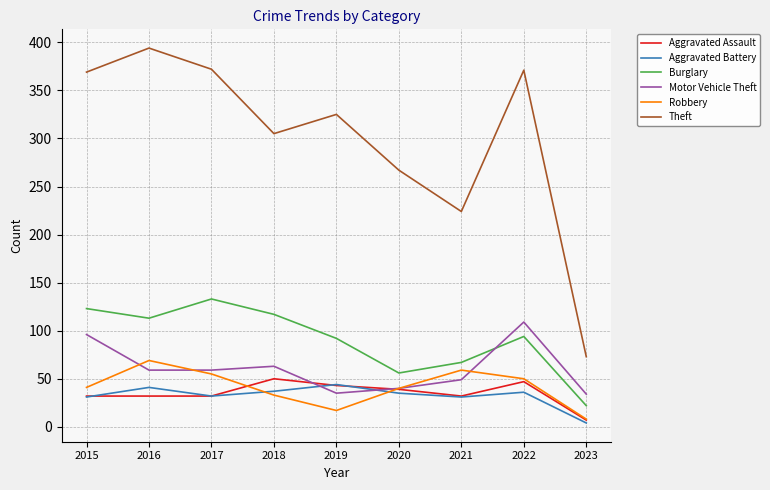

How many interior local peaks does the Robbery series have?

2